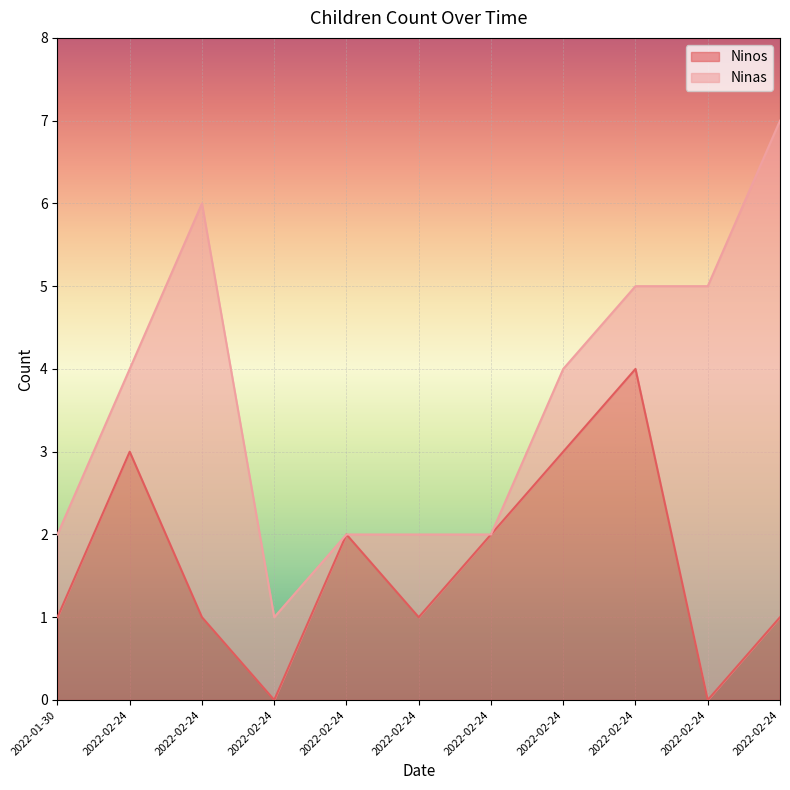

Reading right to left, transcribe all the data shown in this chart.

1	0	4	3	2	1	2	0	1	3	1